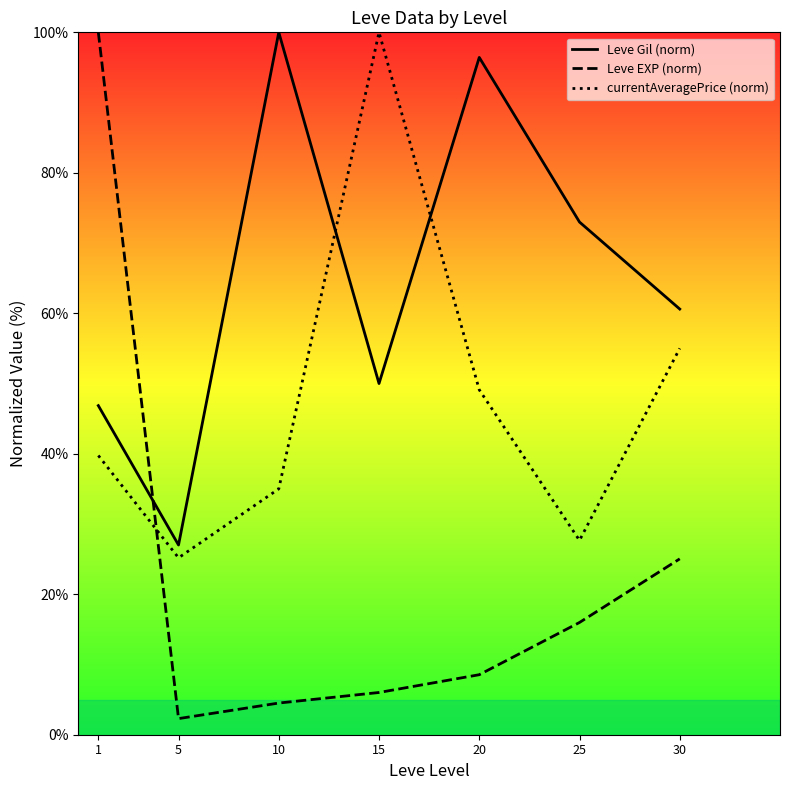

What is the maximum value shown in the chart?

100.0